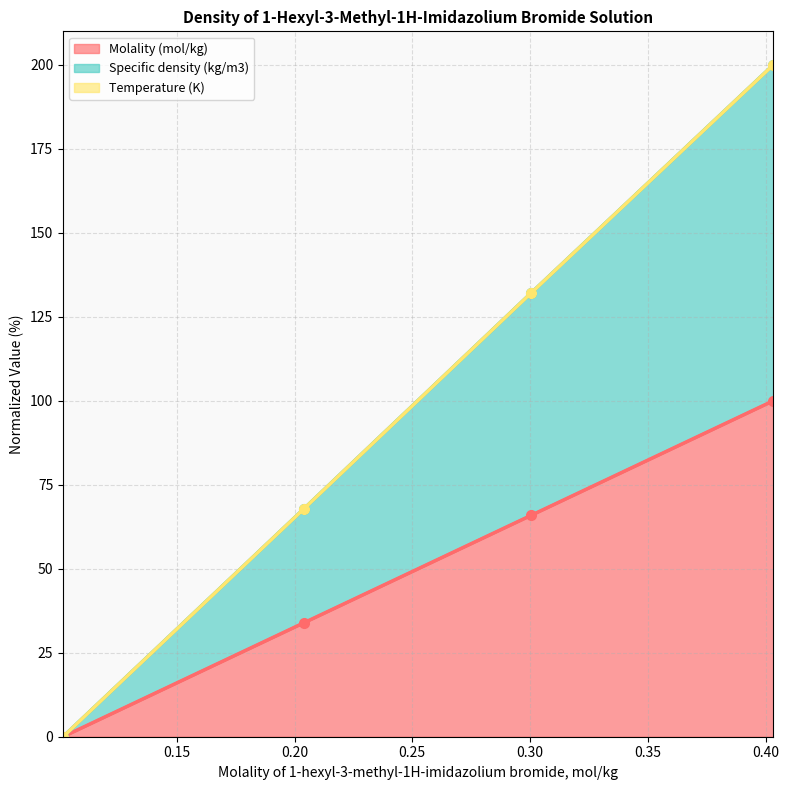

True or false: Molality (mol/kg) has more than 0 interior local peaks.

False